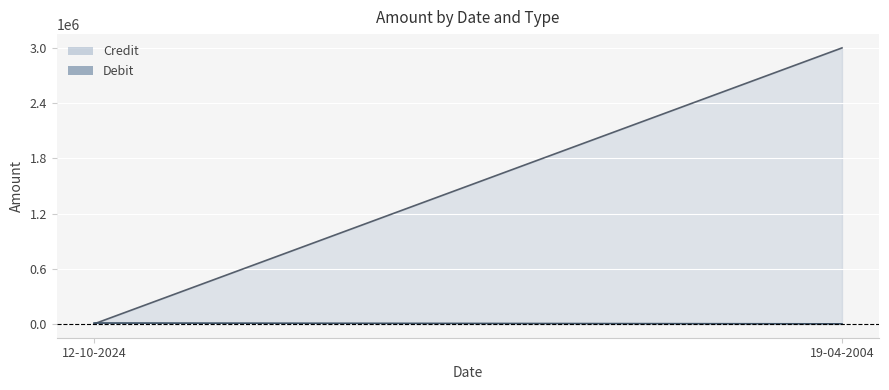

What is the label of the 2nd point from the left?

19-04-2004